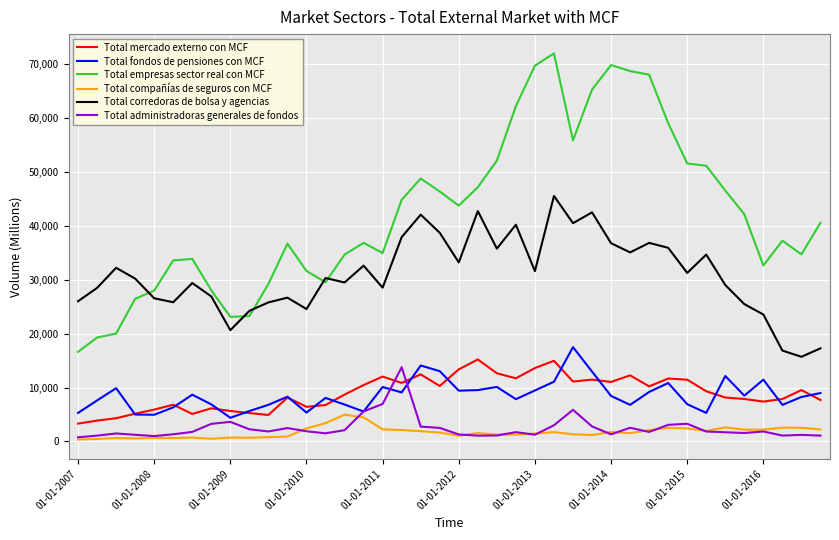

What is the greatest value displayed?

71991